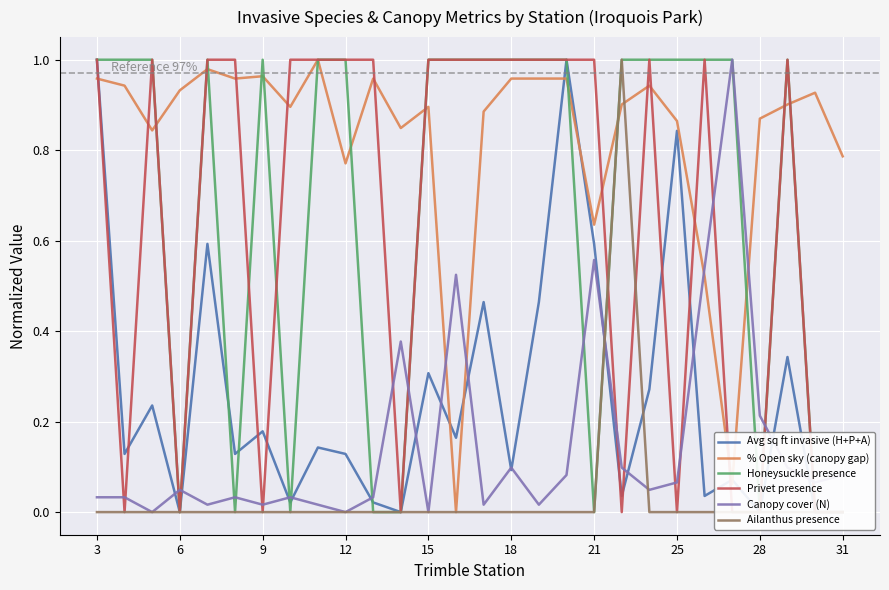

What is the average value of the Avg sq ft invasive (H+P+A) series?

0.3